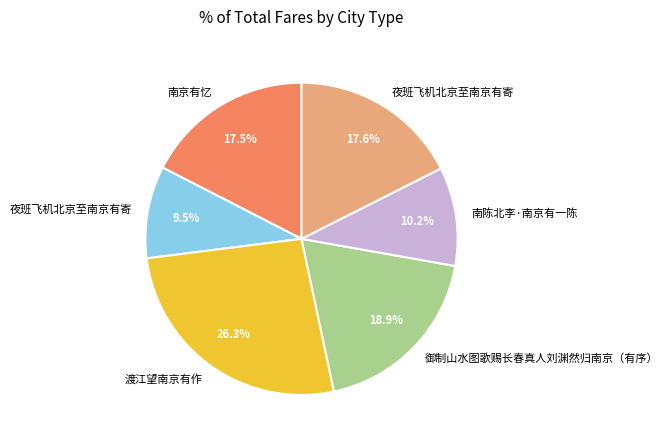

Does any single category account for the majority?

No